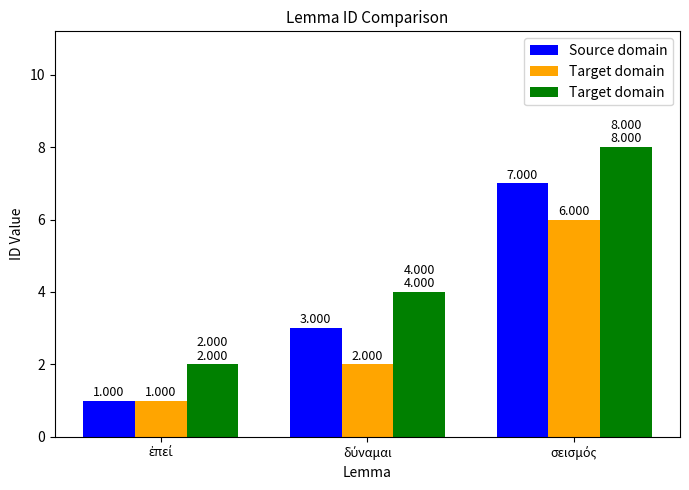

Count the number of categories in the chart.

3